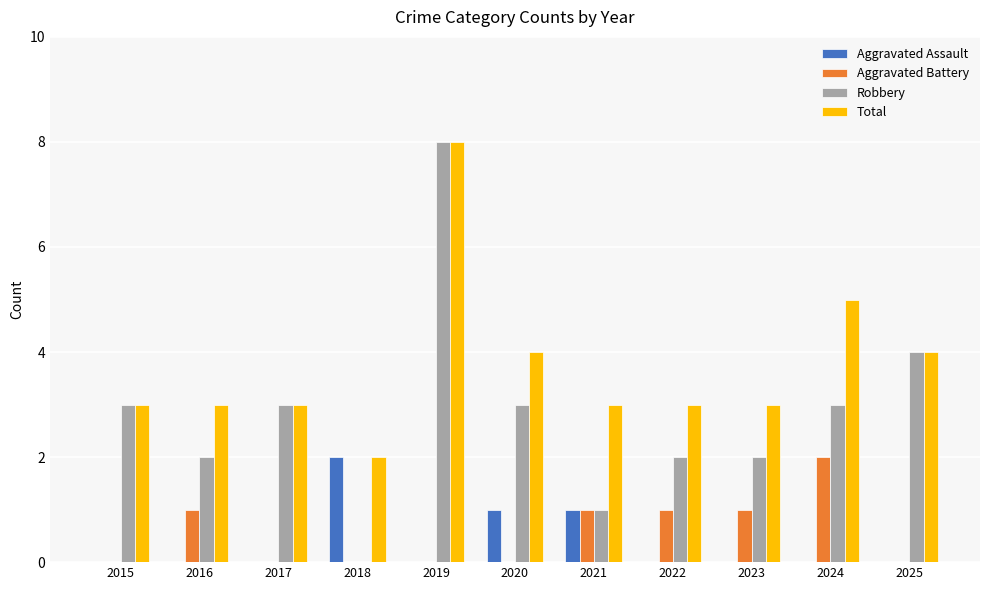

Where is Robbery nearest to the value 4?

2025